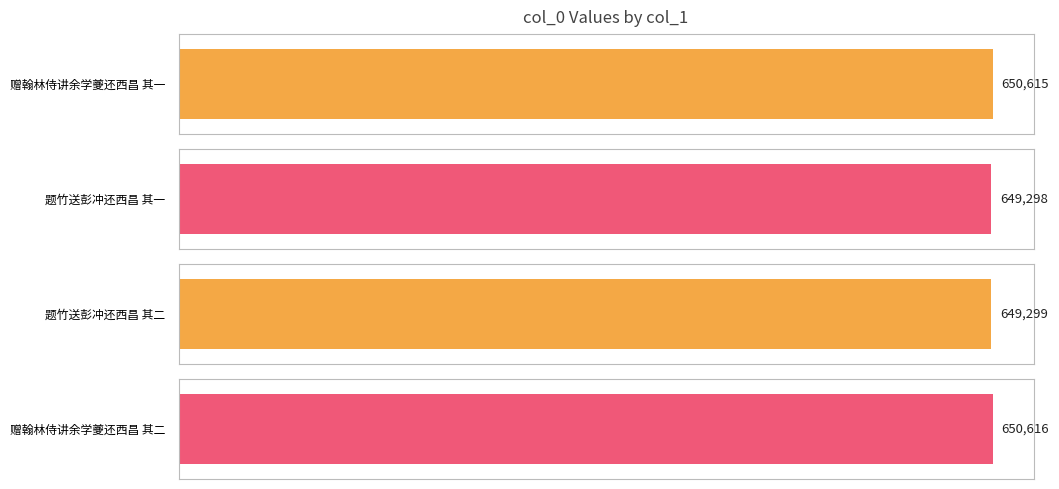

Reading left to right, list all the values displayed in this chart.

650615	649298	649299	650616